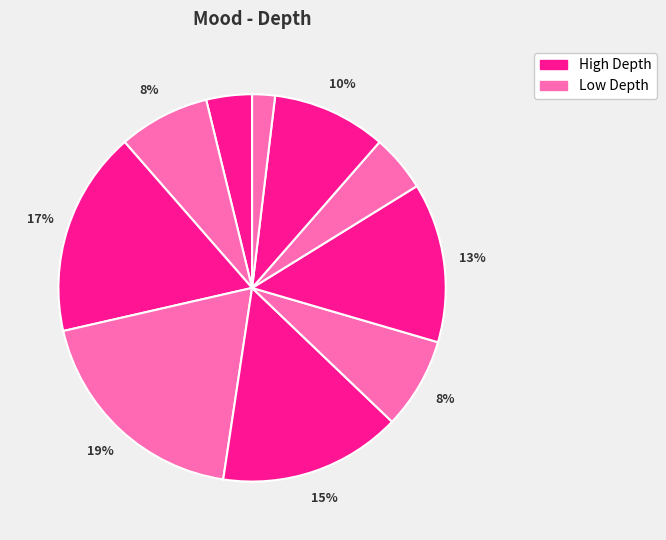

How many segments does this pie chart have?

10